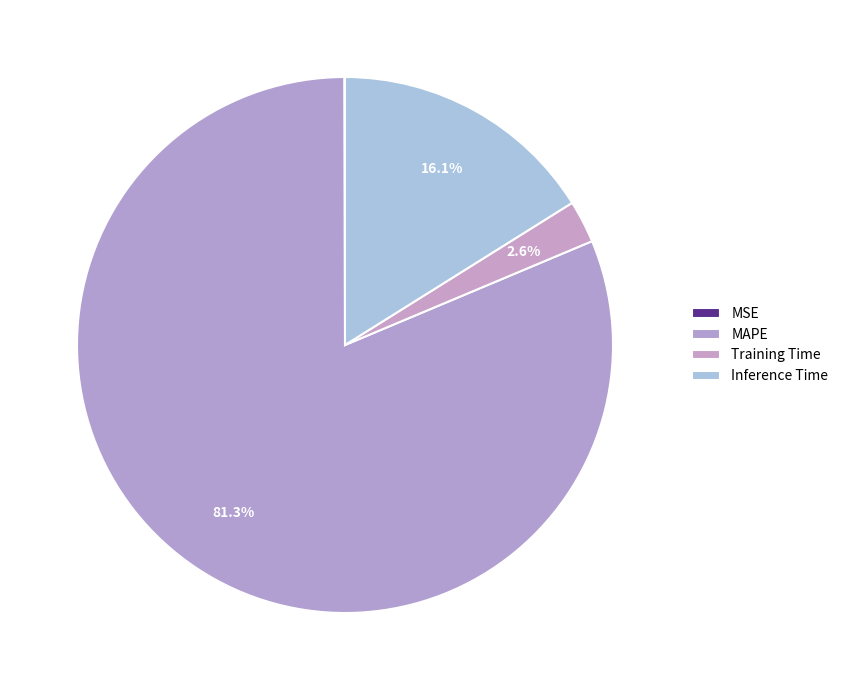

True or false: Training Time accounts for 10% of the total.

False